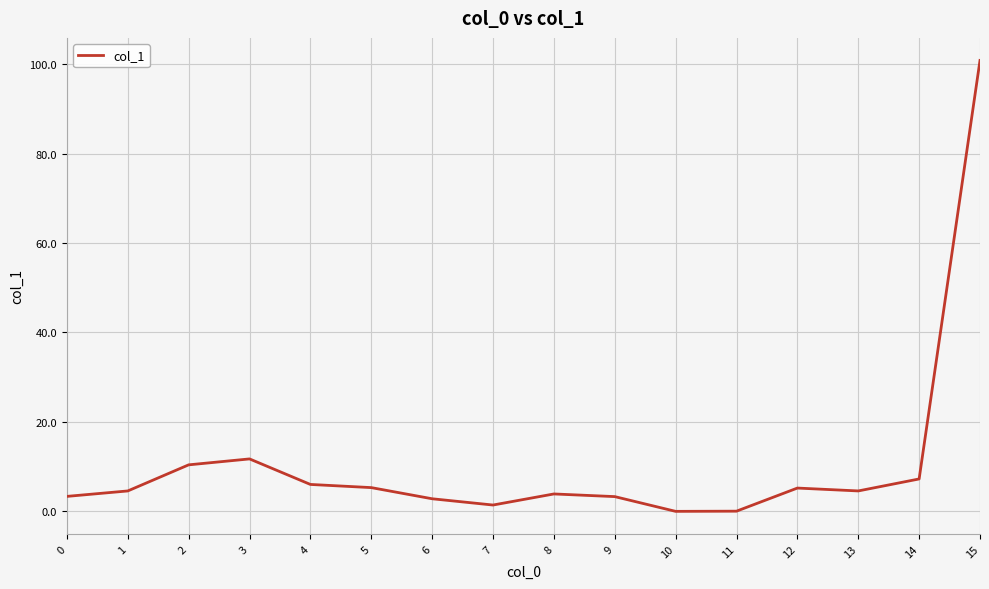

At which label is the value closest to 50?

3